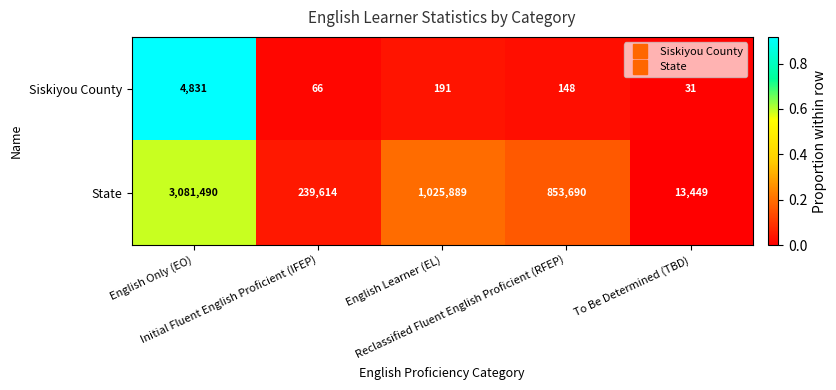

Rank the series by their maximum value, from lowest to highest.

Siskiyou County, State